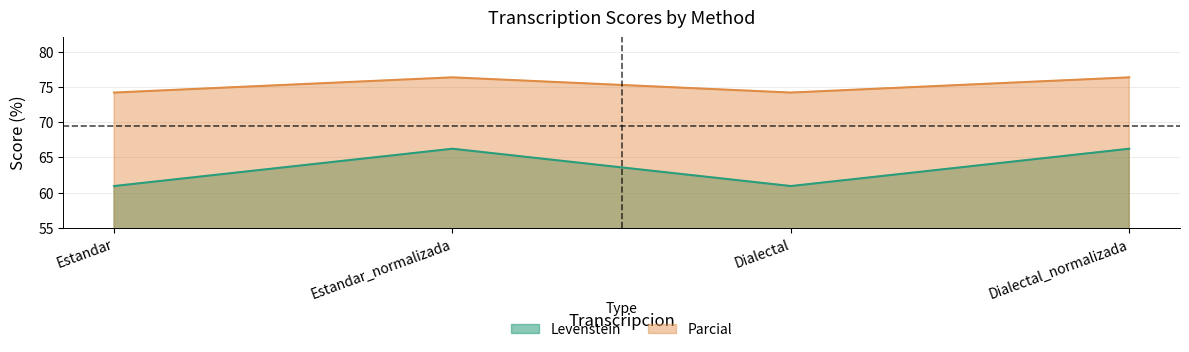

What is the sum of all Parcial values?

301.1